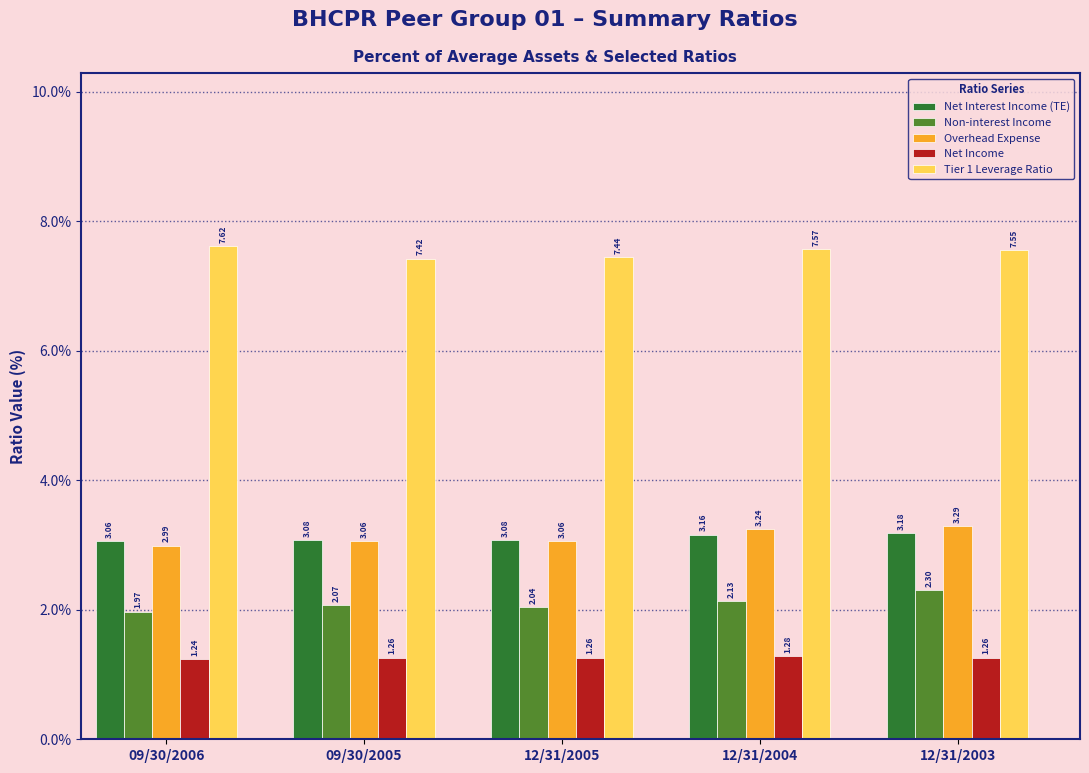

Which series has the largest total across all categories?

Tier 1 Leverage Ratio